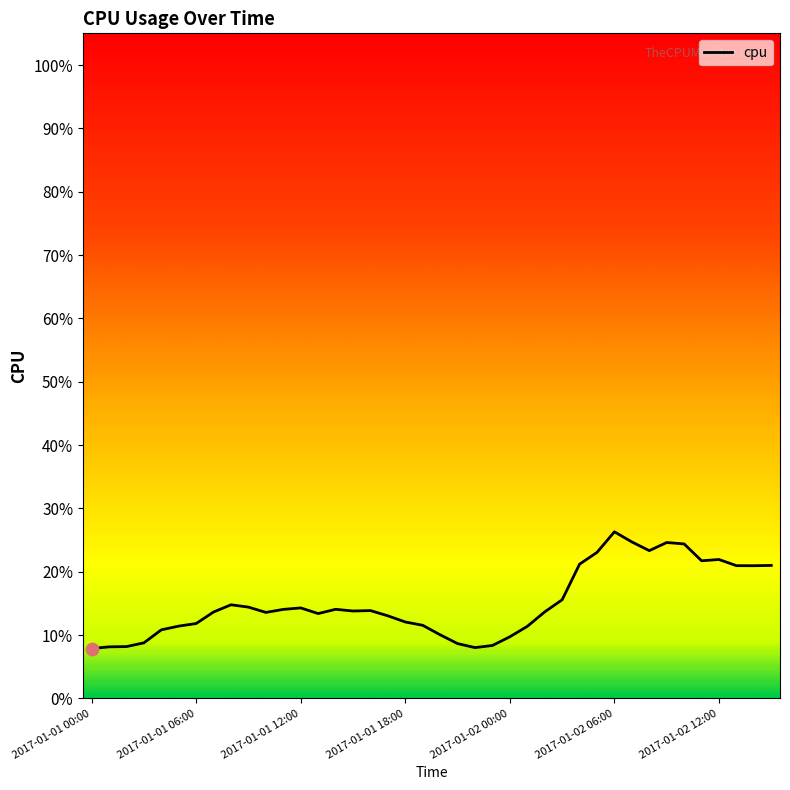

Is this an area chart (filled region under the line)?

No